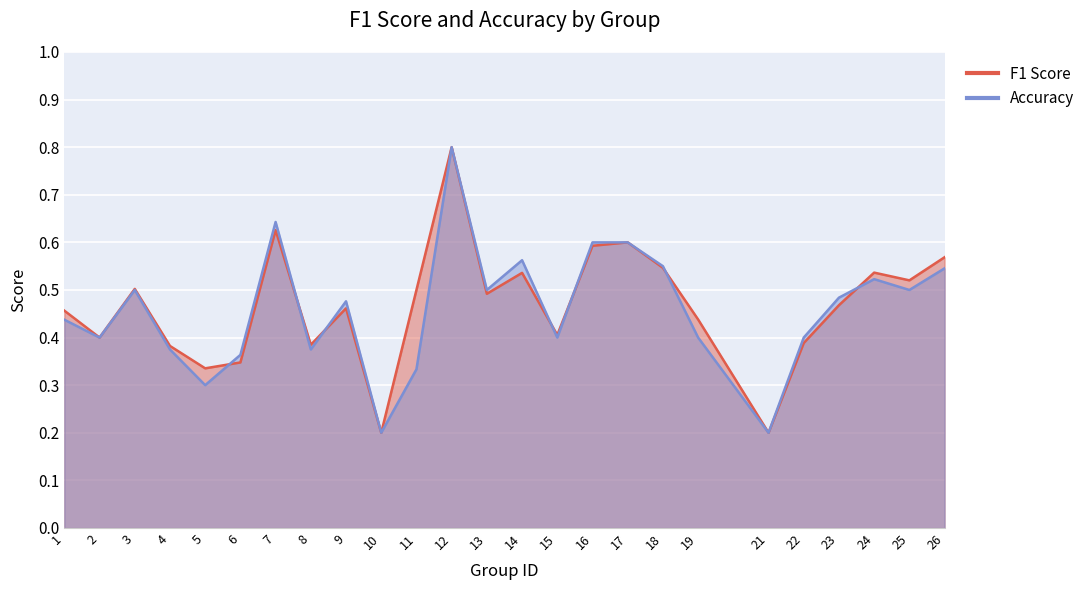

Where is the first local maximum for accuracy?

3